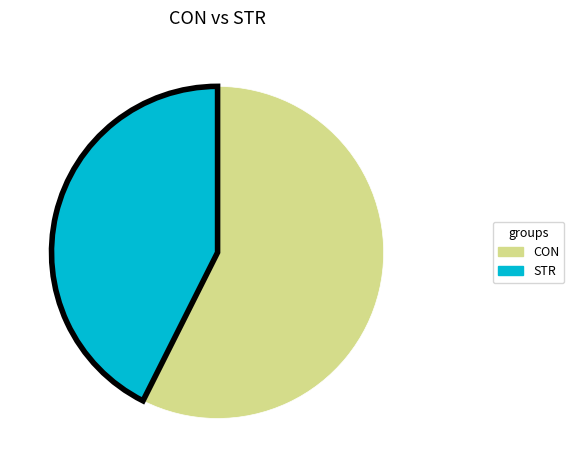

Is it true that STR is 43% of the pie?

True